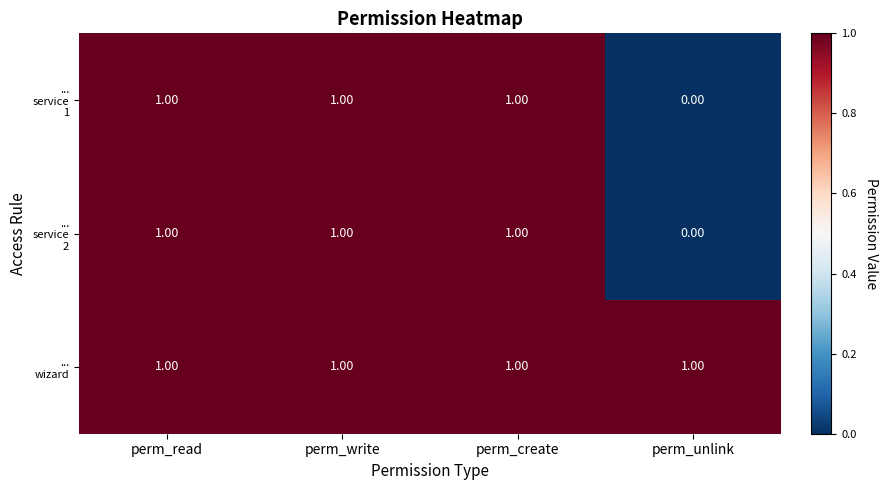

At how many categories does at least one series exceed 0?

4